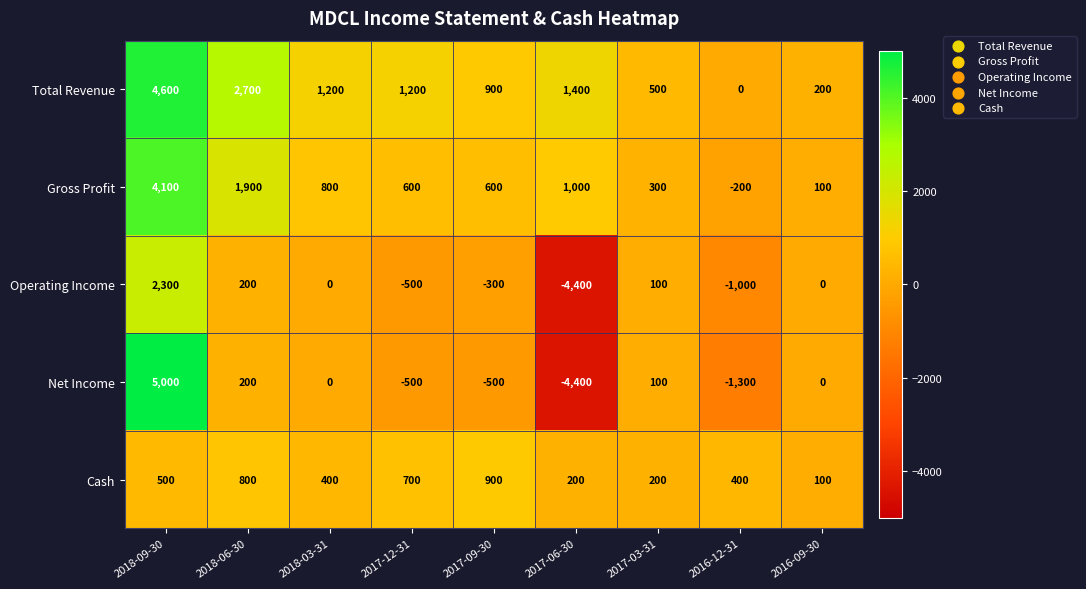

What is the spread (max minus min) of values at 2018-09-30?

4500